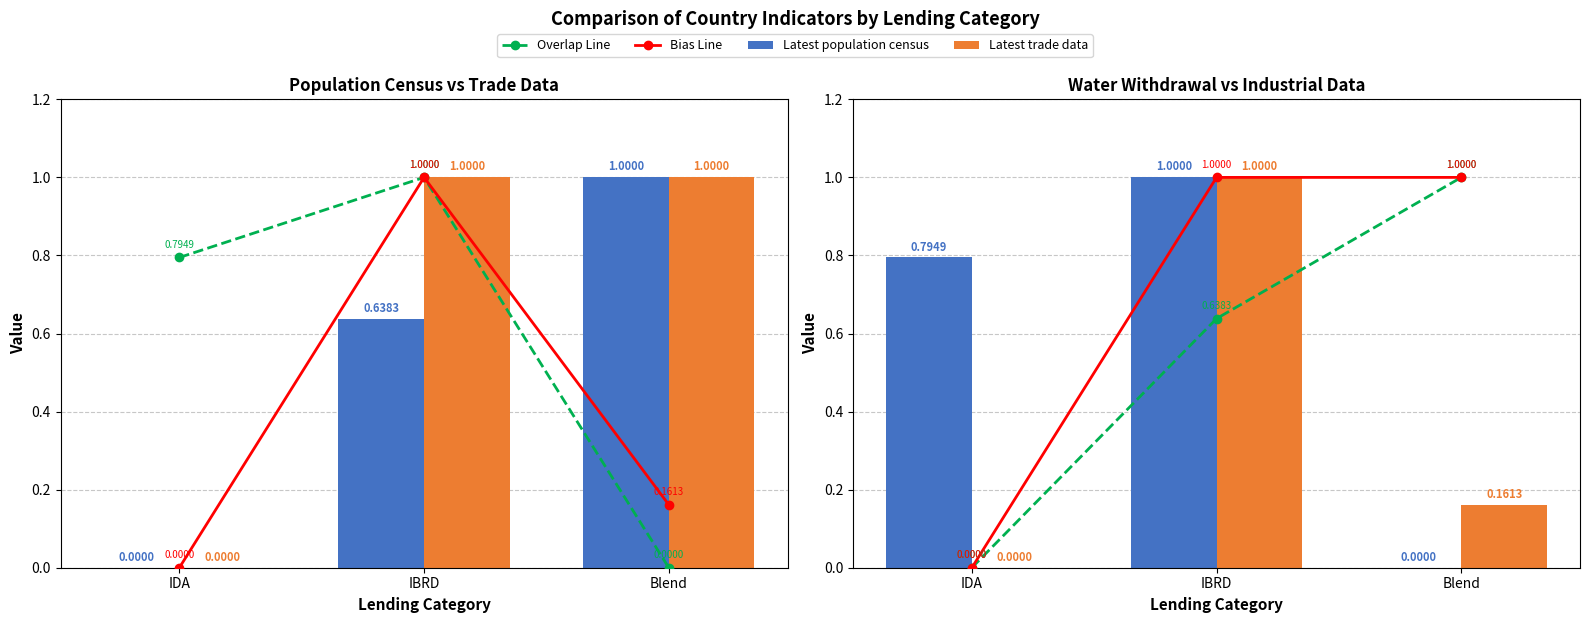

At which label is Bias Line closest to 0?

IDA